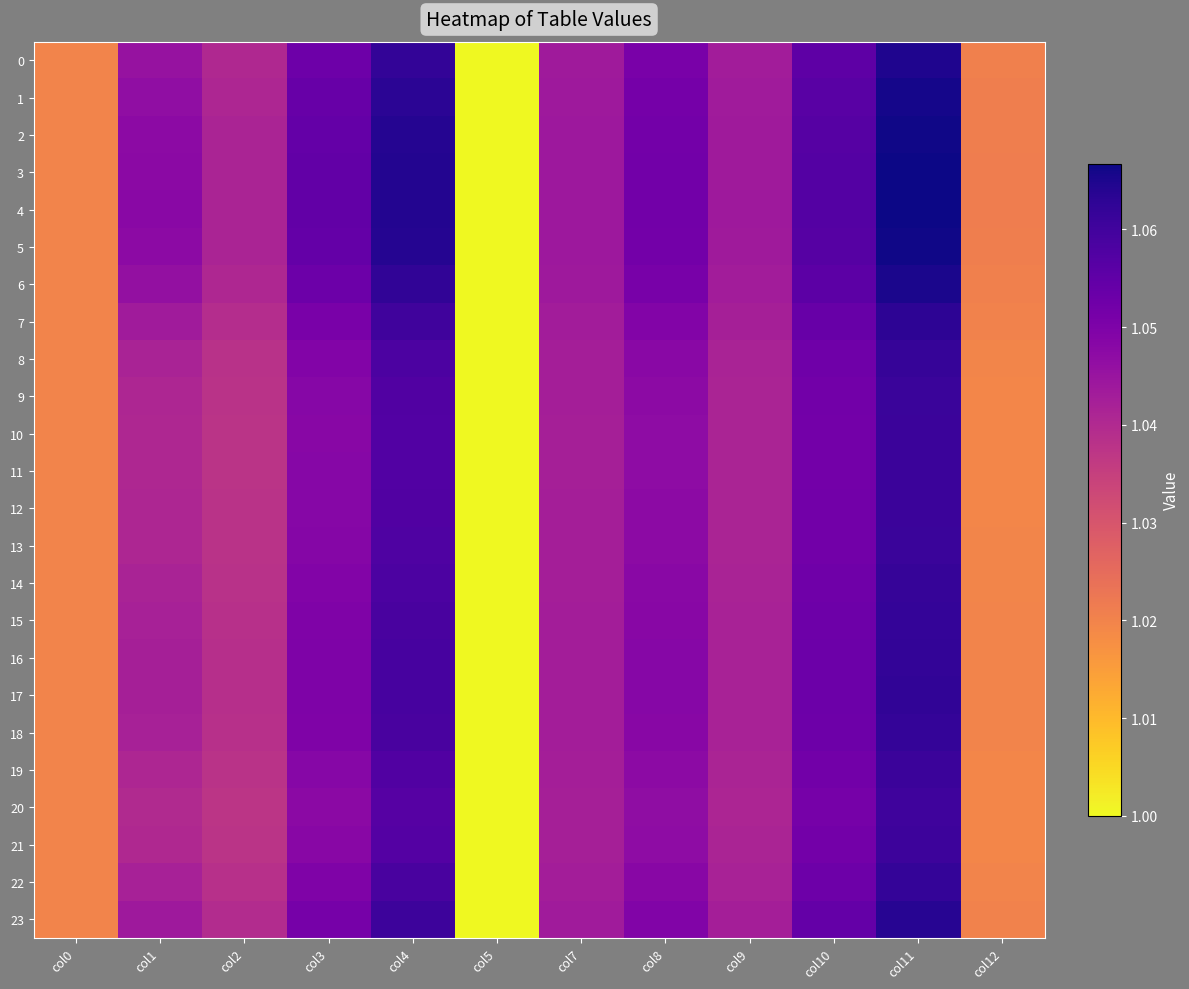

Which label corresponds to the largest value in the chart?

col11